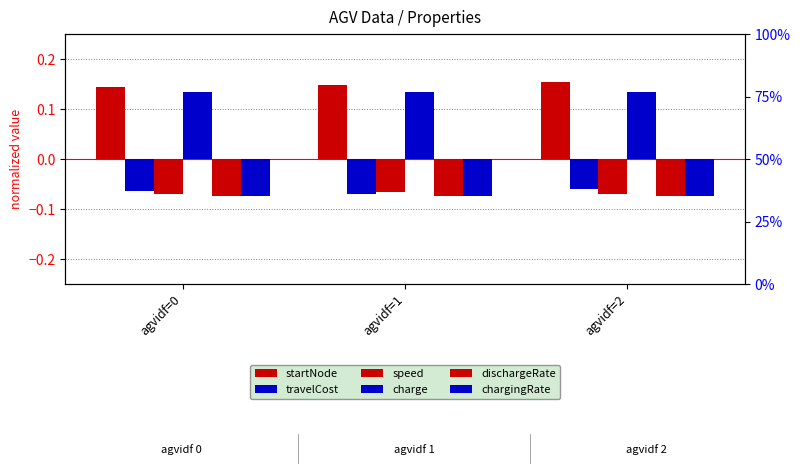

What is the difference between the highest and lowest values at agvidf=1?

0.2